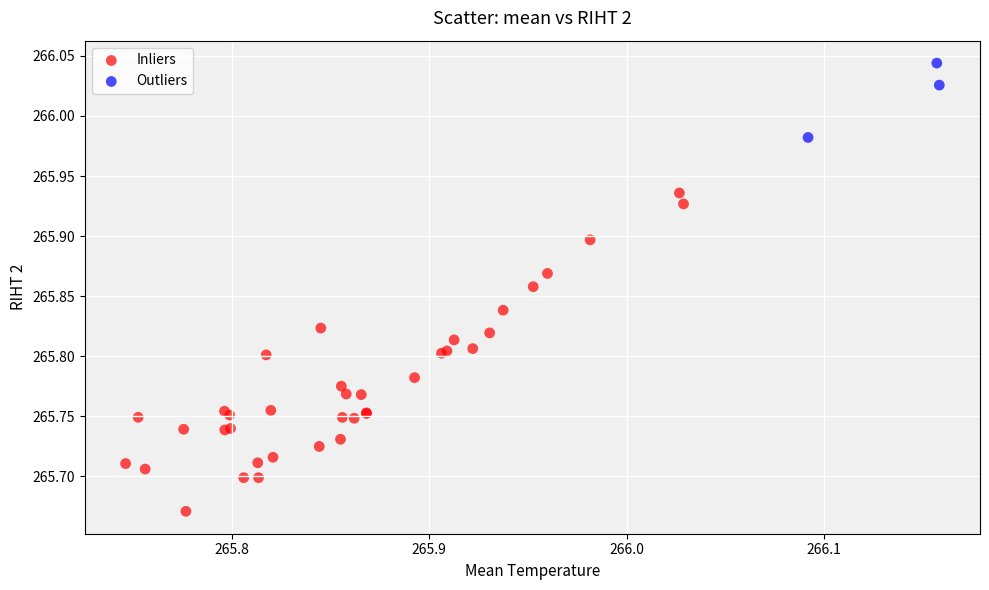

Which series contains the lowest Y value?

Inliers